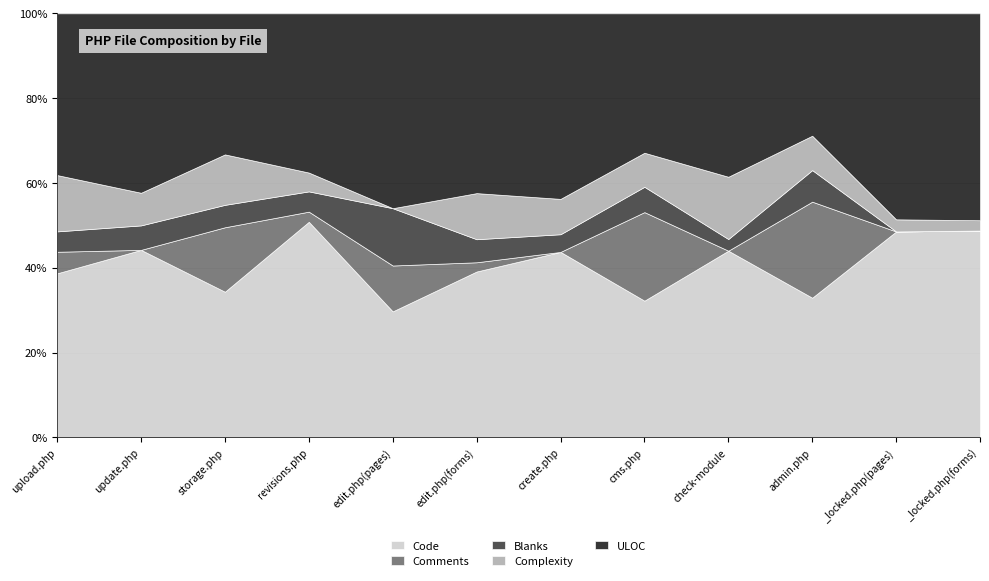

How many categories are shown in the chart?

12